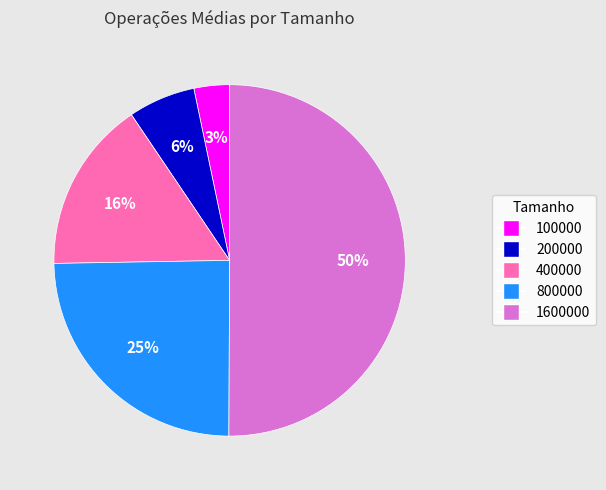

True or false: 100000 accounts for 3% of the total.

True